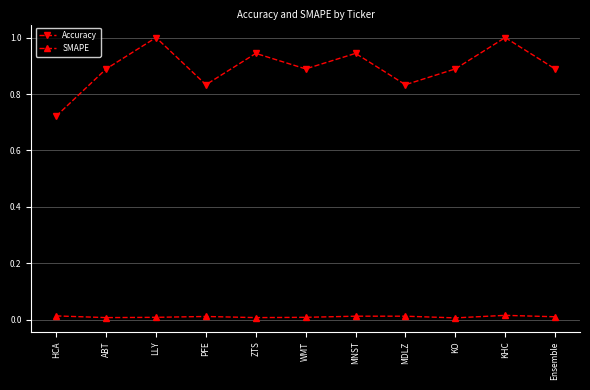

Is the value of SMAPE at KHC greater than the value of Accuracy at HCA?

No